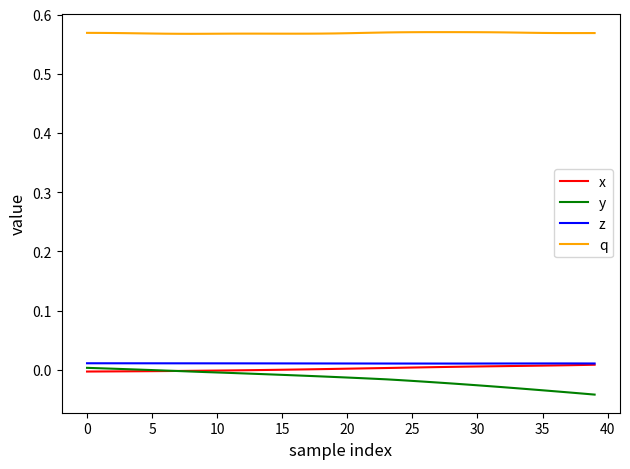

True or false: x and y cross at least once.

True